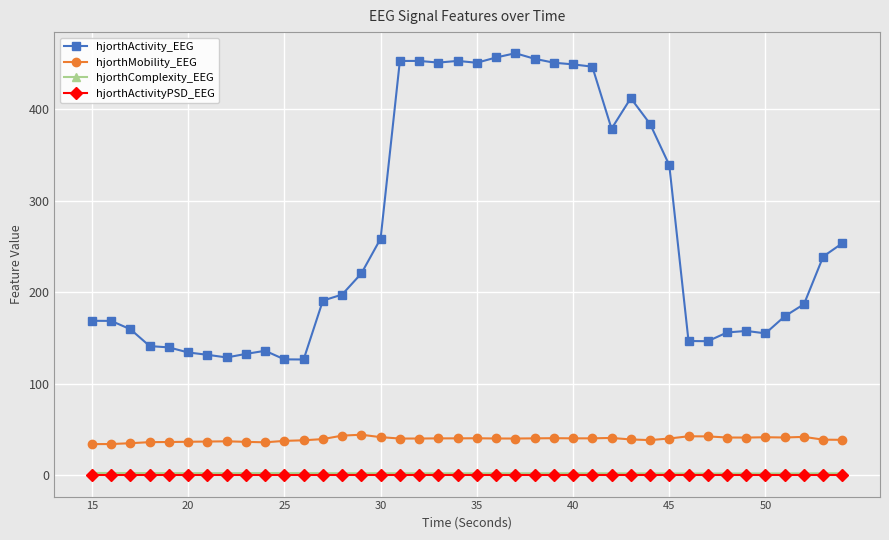

True or false: hjorthActivityPSD_EEG and hjorthComplexity_EEG cross at least once.

False